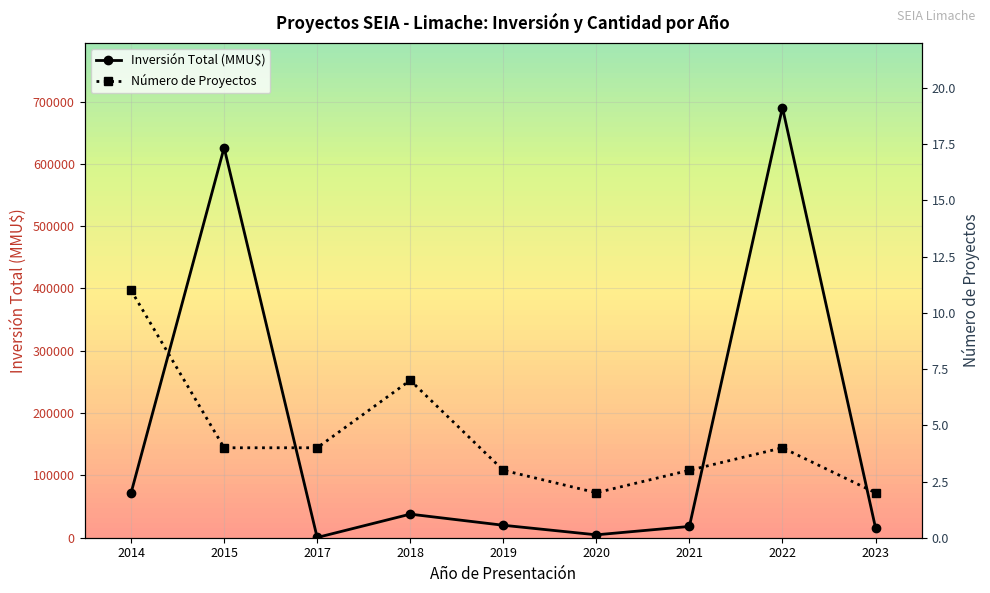

What is the approximate value of Inversión Total (MMU$) at 2023?

16000